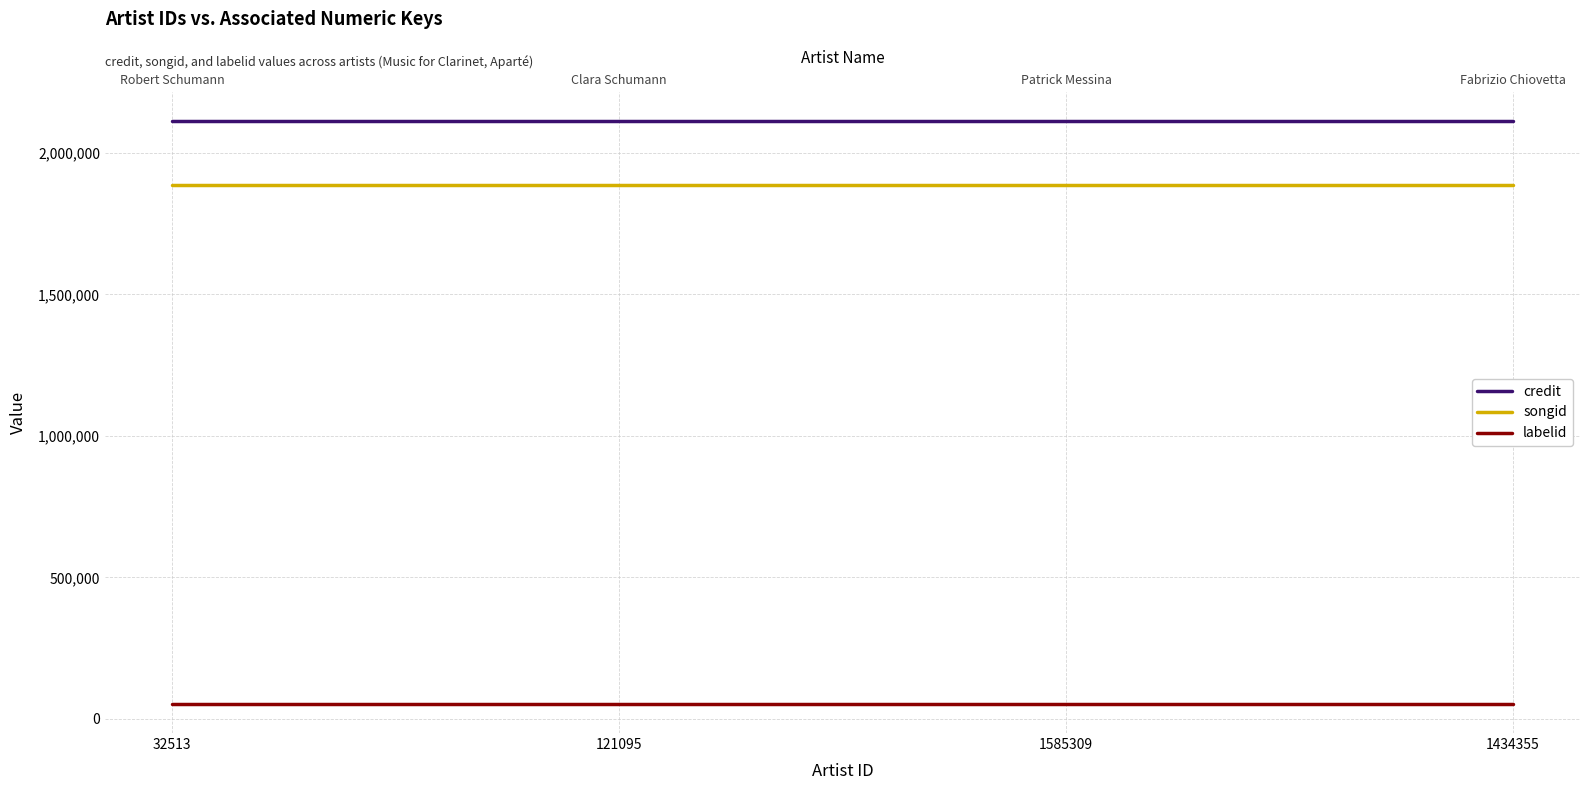

Is this an area chart (filled region under the line)?

No